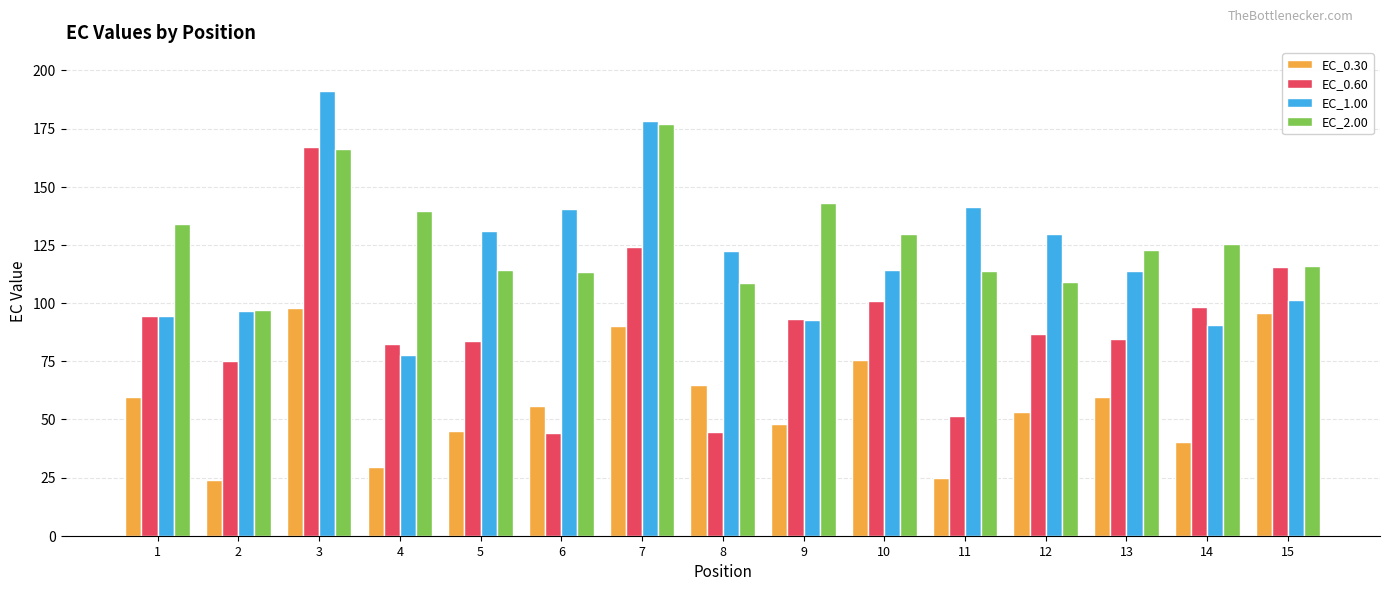

What is the smallest value displayed?

24.1